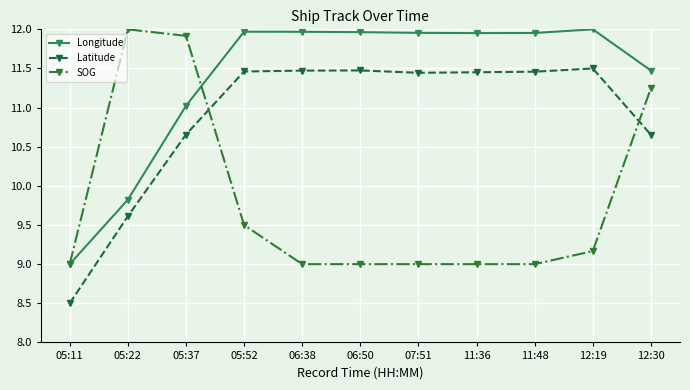

How many lines are shown in the chart?

3